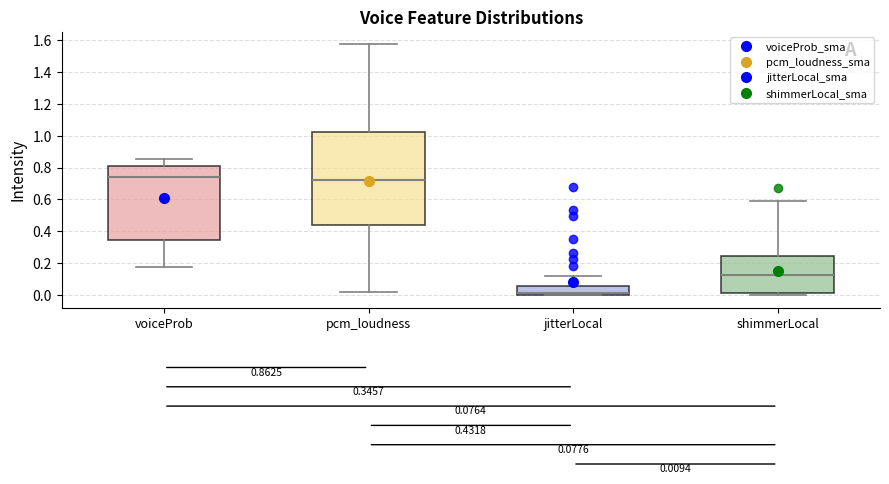

Which box has the lowest median line?

jitterLocal